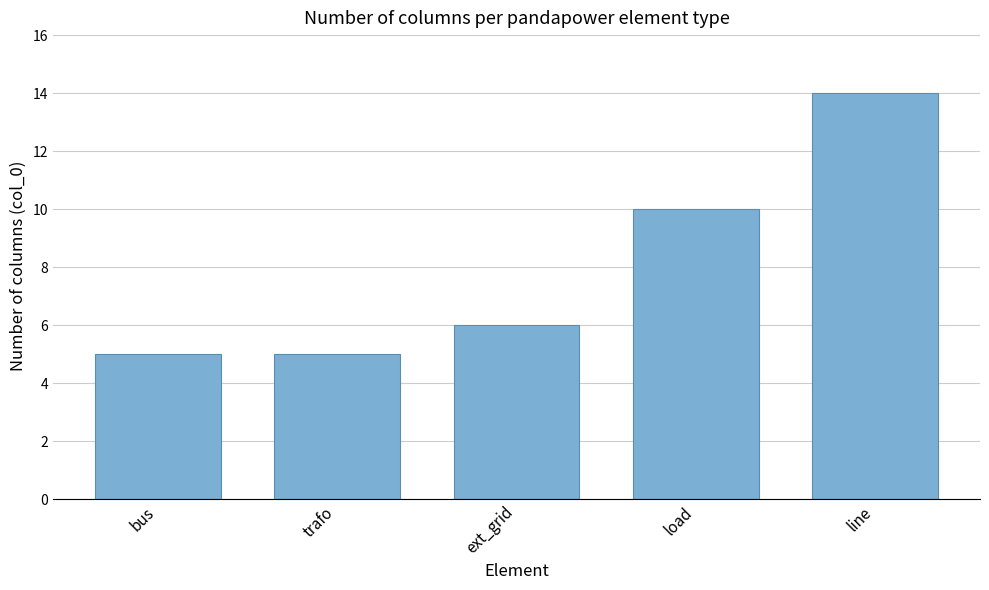

At which label is the value closest to 9?

load